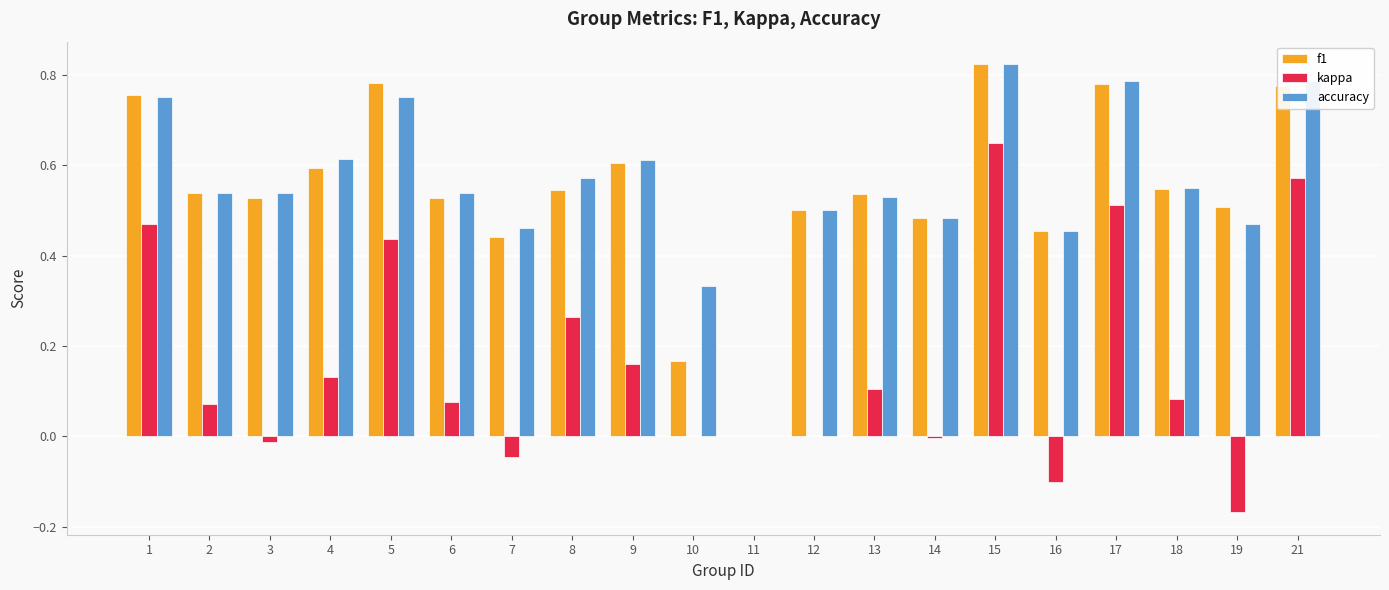

How many data points does each series have?

20